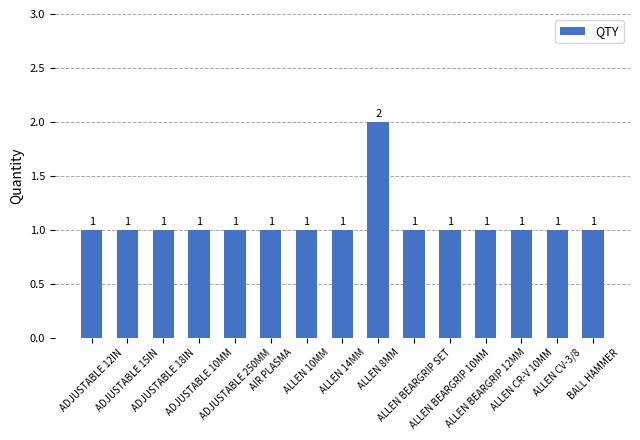

How many values are between 1 and 2?

15